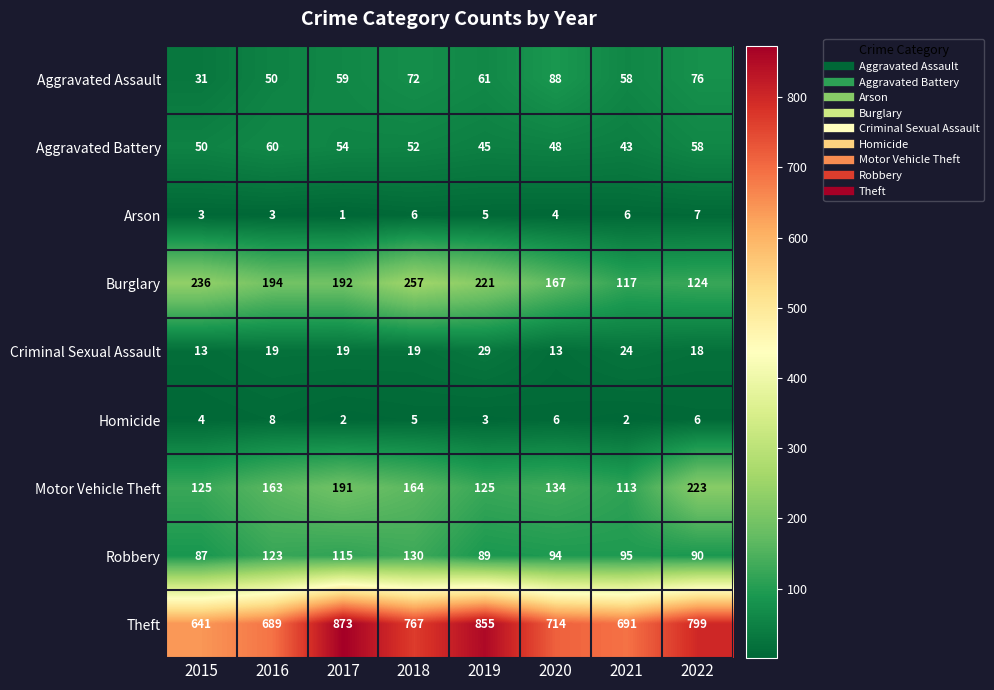

What is the sum of the Robbery values at 2019 and 2016?

212